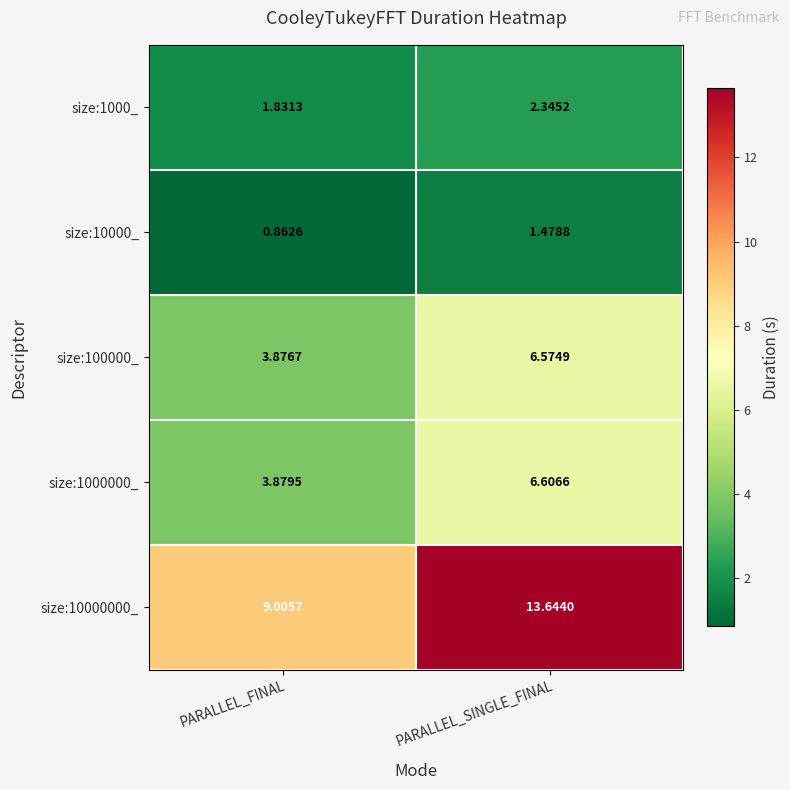

What is the total value across all series at PARALLEL_SINGLE_FINAL?

30.6